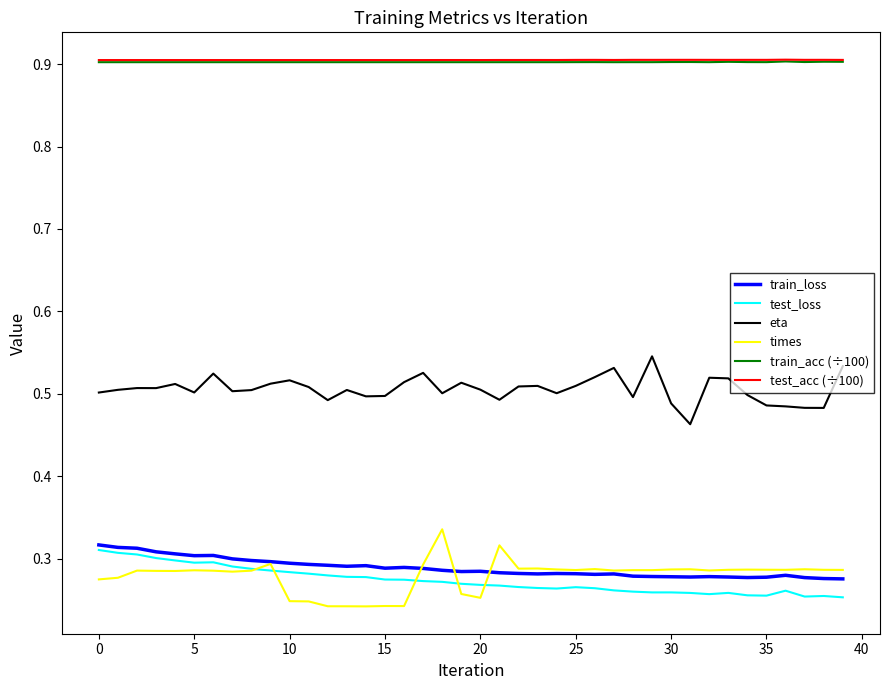

Does the chart display data point markers on the line(s)?

No